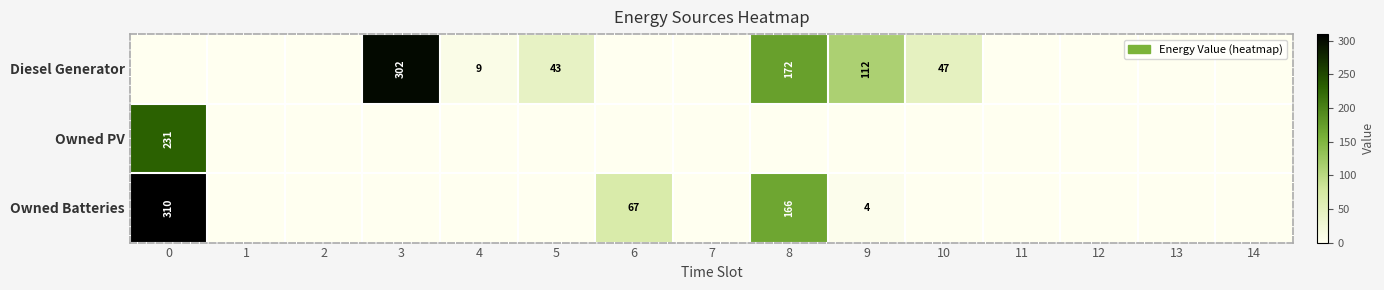

How many categories are shown in the chart?

15